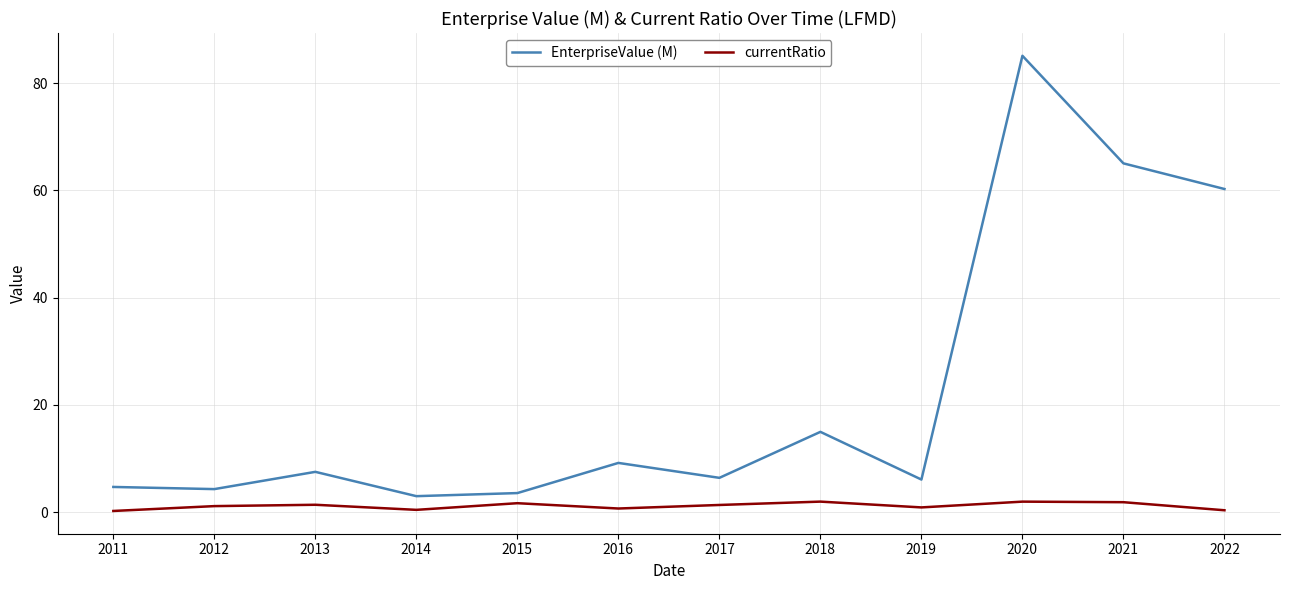

Which series has the widest spread of values?

EnterpriseValue (M)